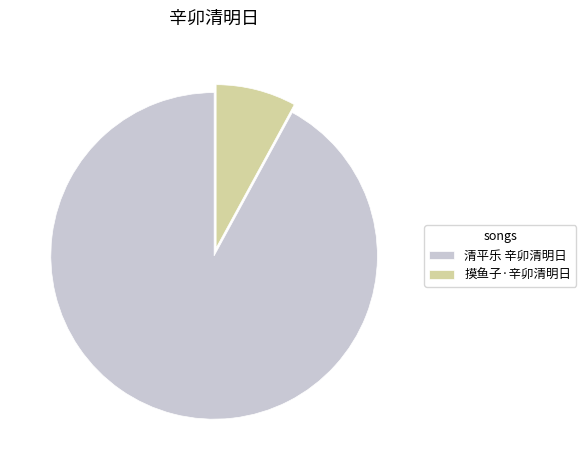

Combined, do 清平乐 辛卯清明日 and 摸鱼子·辛卯清明日 account for over 50%?

Yes